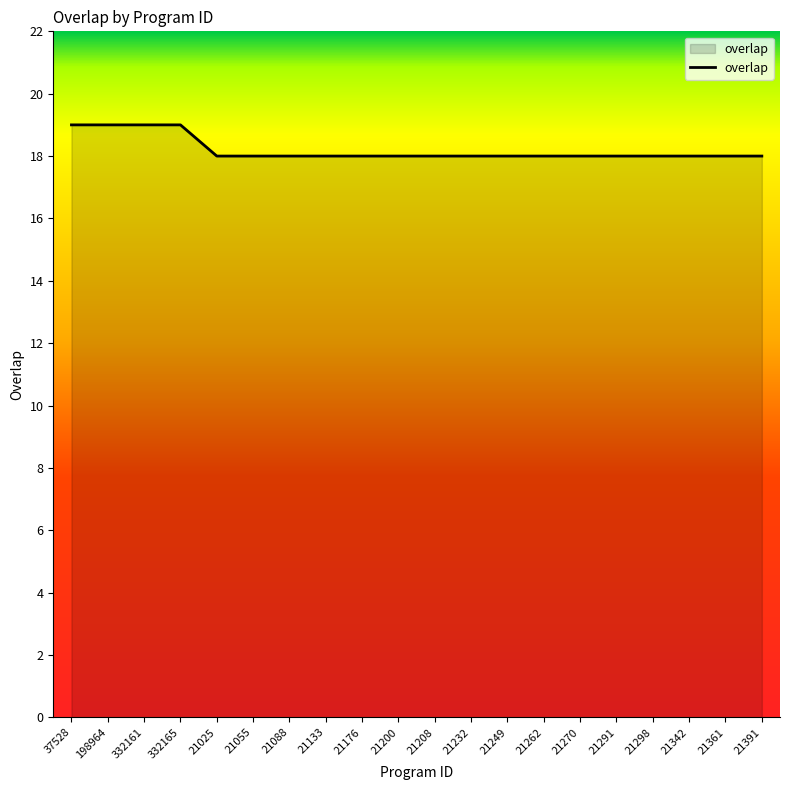

The value at 21133 is 18. True or false?

True